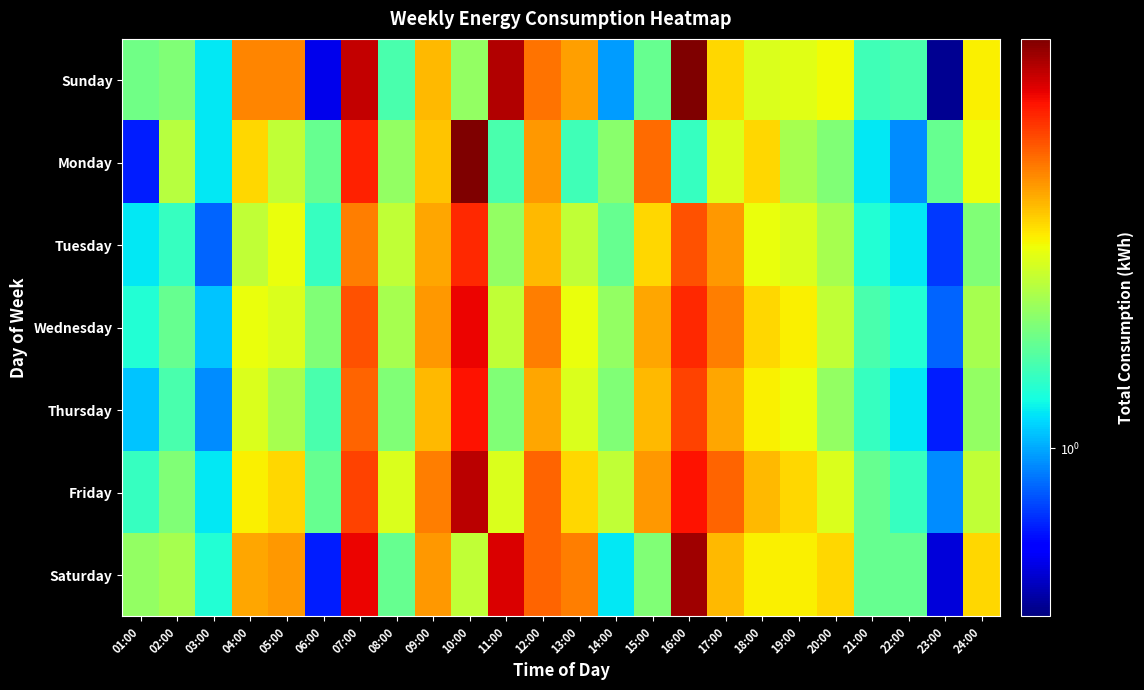

What is the difference between the highest and lowest values at 23:00?

0.3